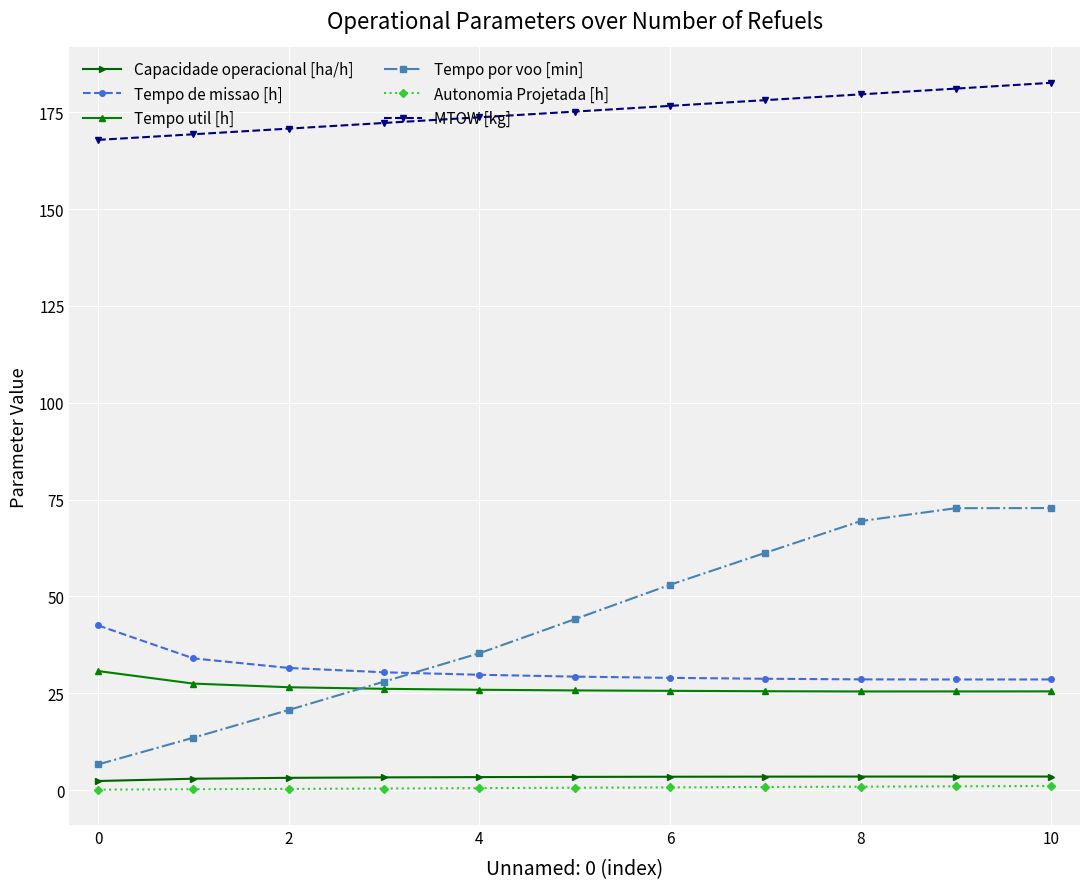

At how many categories does at least one series exceed 152?

11